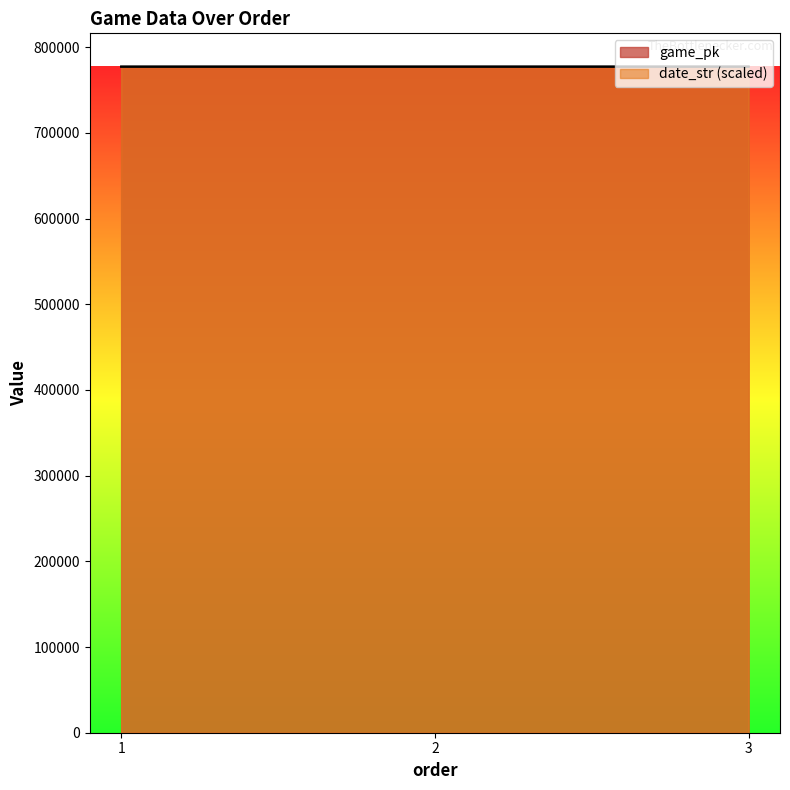

What is the sum of all date_str values?

2331770.7